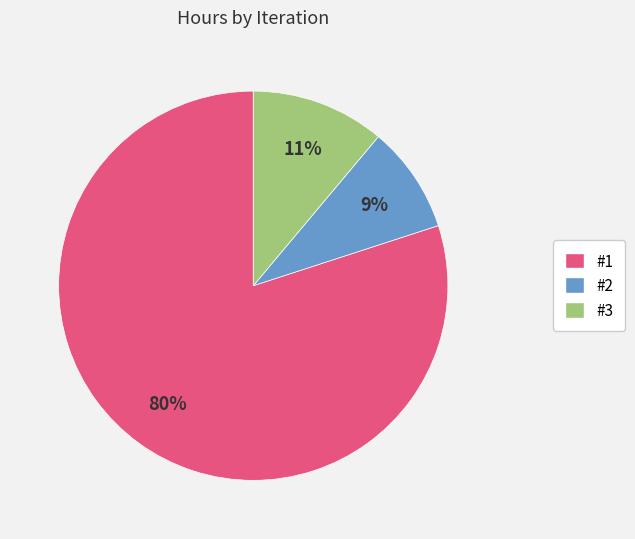

Which slice is the largest?

#1